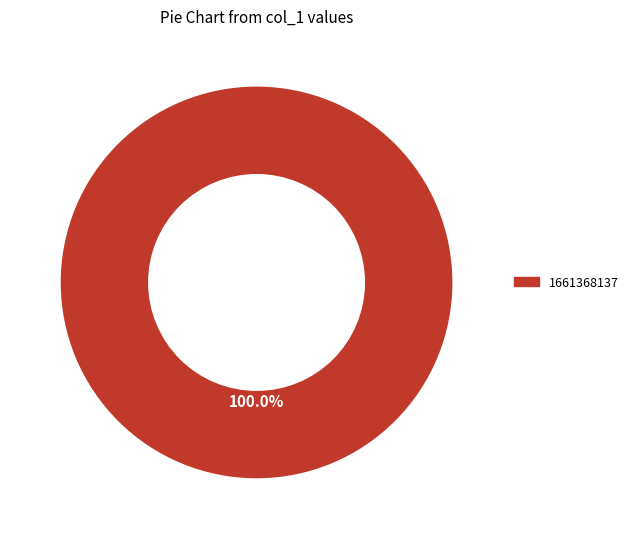

Is there a majority slice in this chart?

Yes